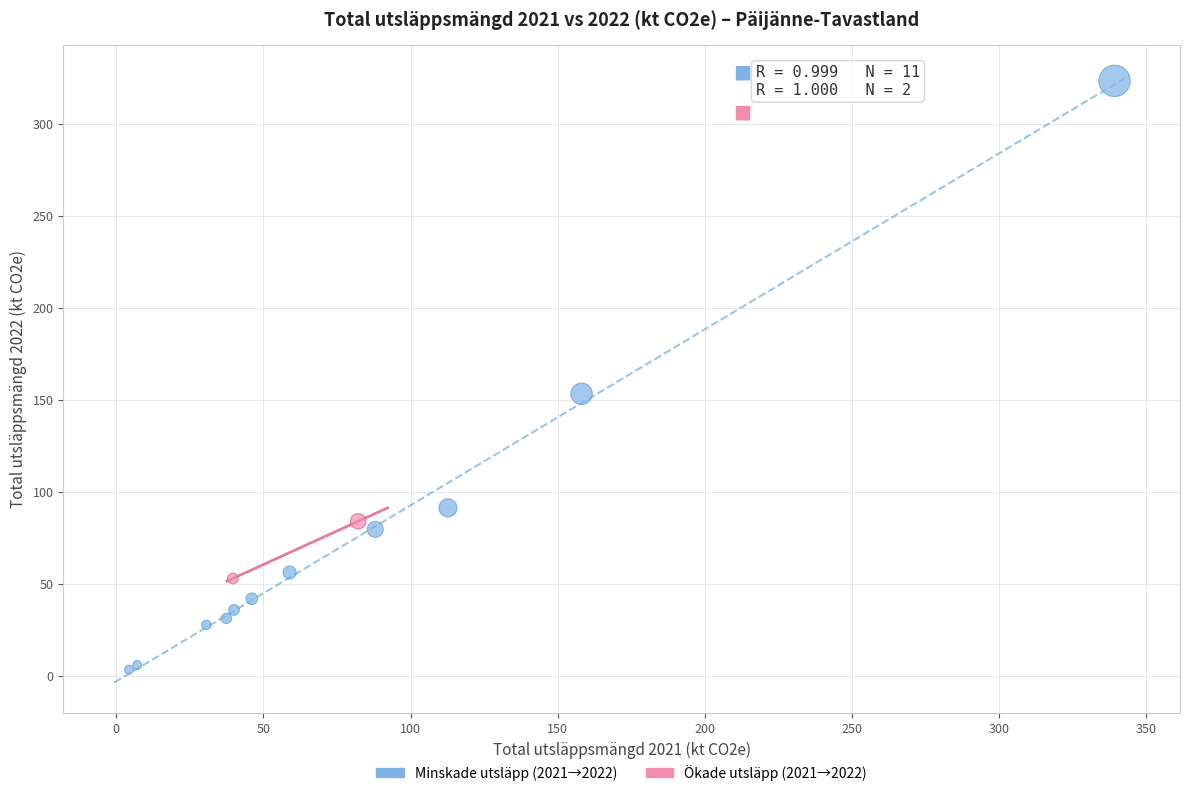

What are all the series names shown in the legend?

Minskade utsläpp (2021→2022), Ökade utsläpp (2021→2022)